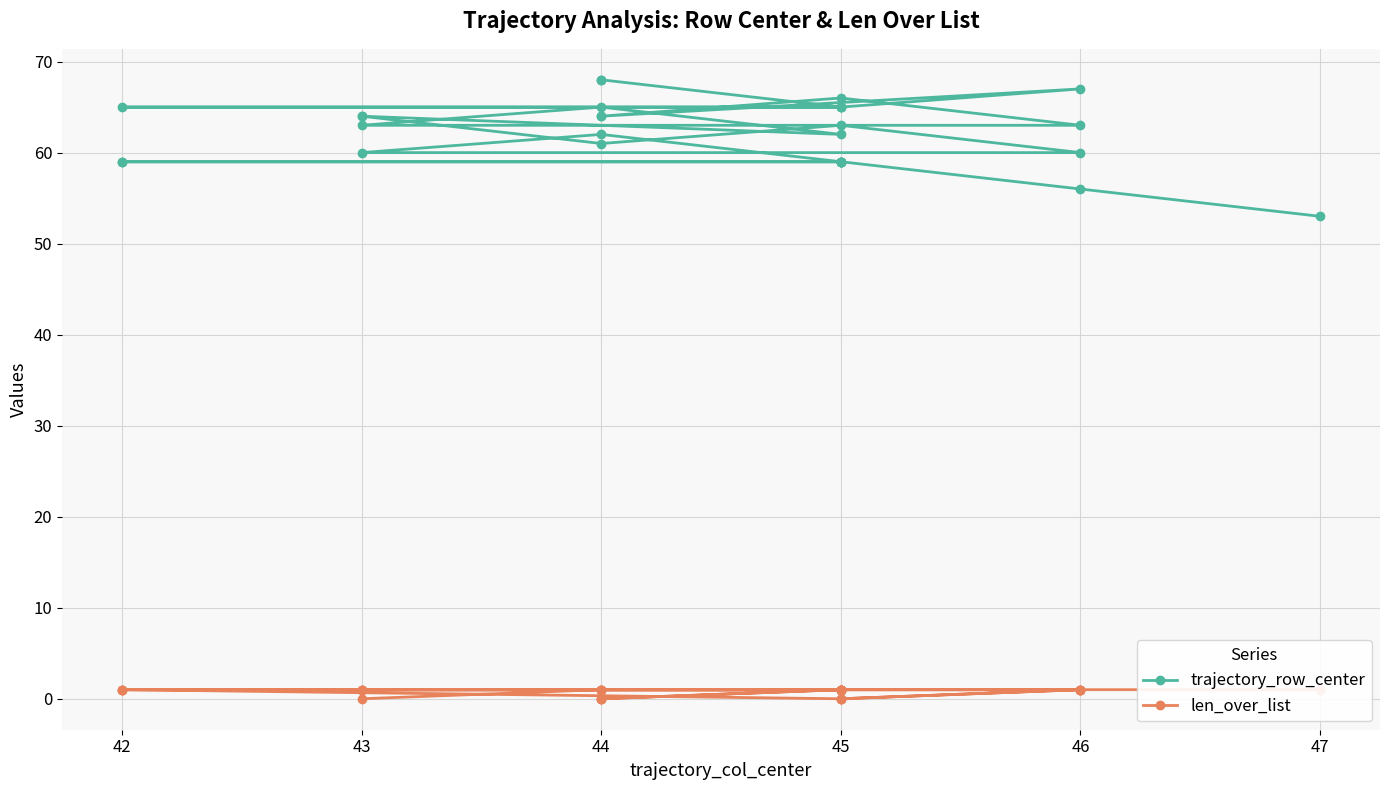

True or false: len_over_list and trajectory_row_center cross at least once.

False